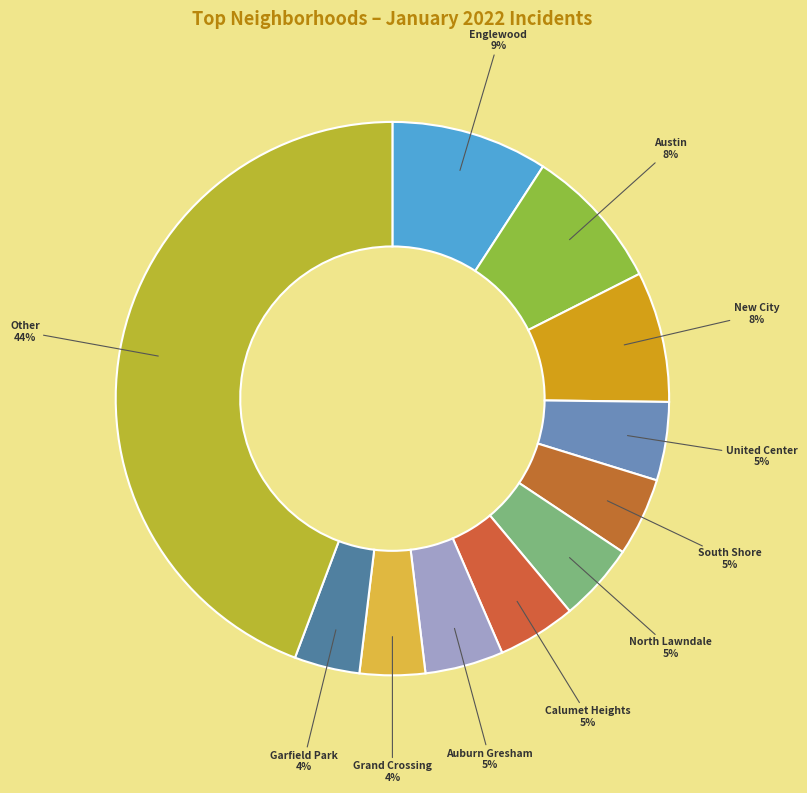

Does any single category account for the majority?

No